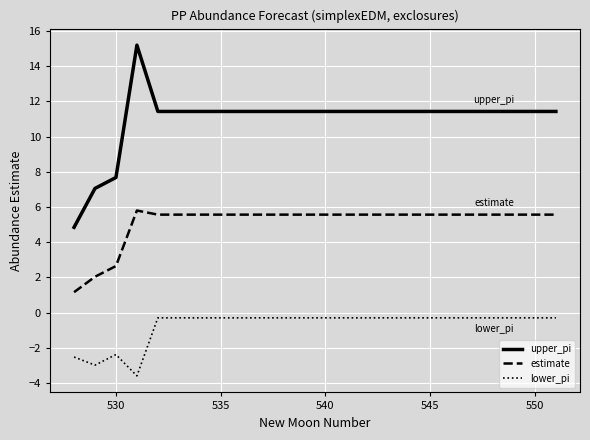

Reading left to right, transcribe all the data shown in this chart.

upper_pi: 4.8	7.1	7.7	15.2	11.4	11.4	11.4	11.4	11.4	11.4	11.4	11.4	11.4	11.4	11.4	11.4	11.4	11.4	11.4	11.4	11.4	11.4	11.4	11.4
estimate: 1.2	2.0	2.6	5.8	5.6	5.6	5.6	5.6	5.6	5.6	5.6	5.6	5.6	5.6	5.6	5.6	5.6	5.6	5.6	5.6	5.6	5.6	5.6	5.6
lower_pi: -2.5	-3.0	-2.4	-3.6	-0.3	-0.3	-0.3	-0.3	-0.3	-0.3	-0.3	-0.3	-0.3	-0.3	-0.3	-0.3	-0.3	-0.3	-0.3	-0.3	-0.3	-0.3	-0.3	-0.3